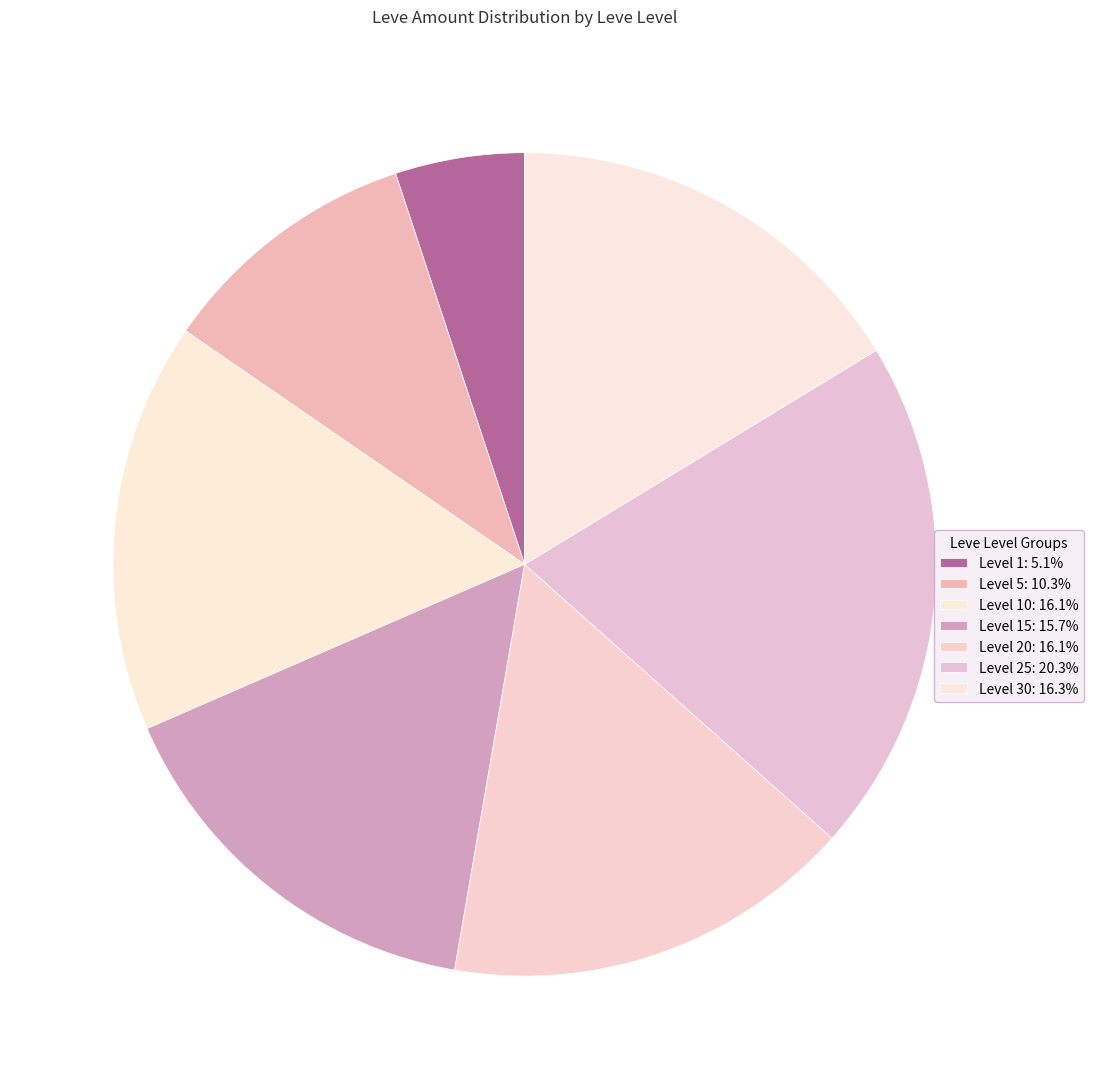

How many slices are in this pie chart?

7